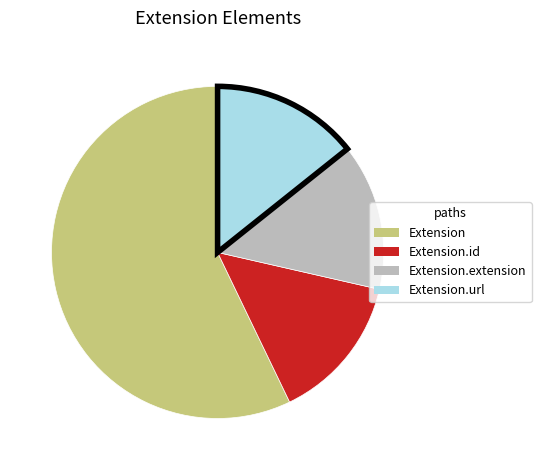

Is there a majority slice in this chart?

Yes